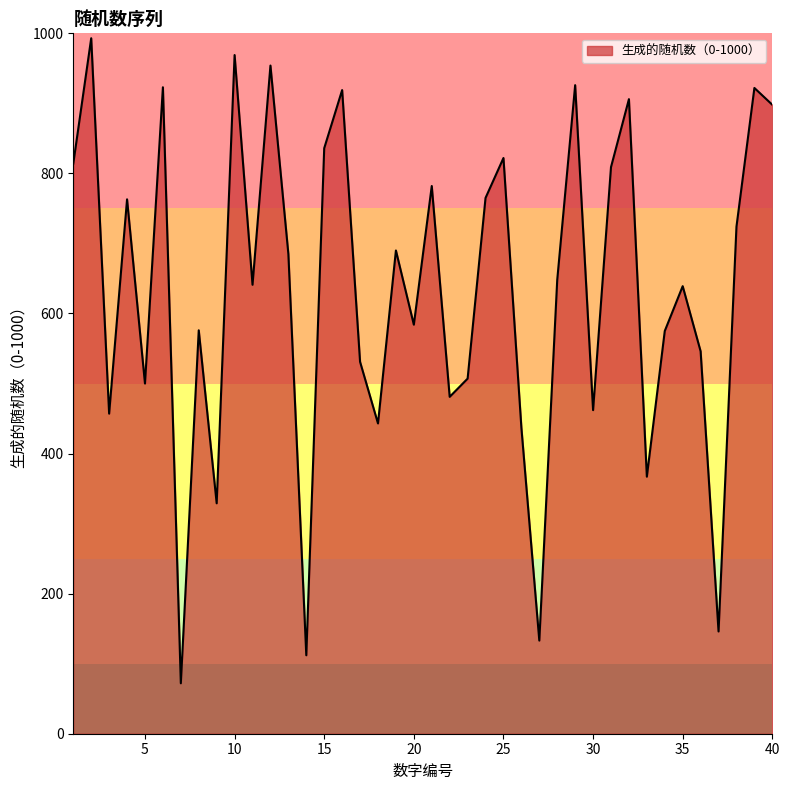

How many interior local valleys (lower than both neighbors) does the data have?

13